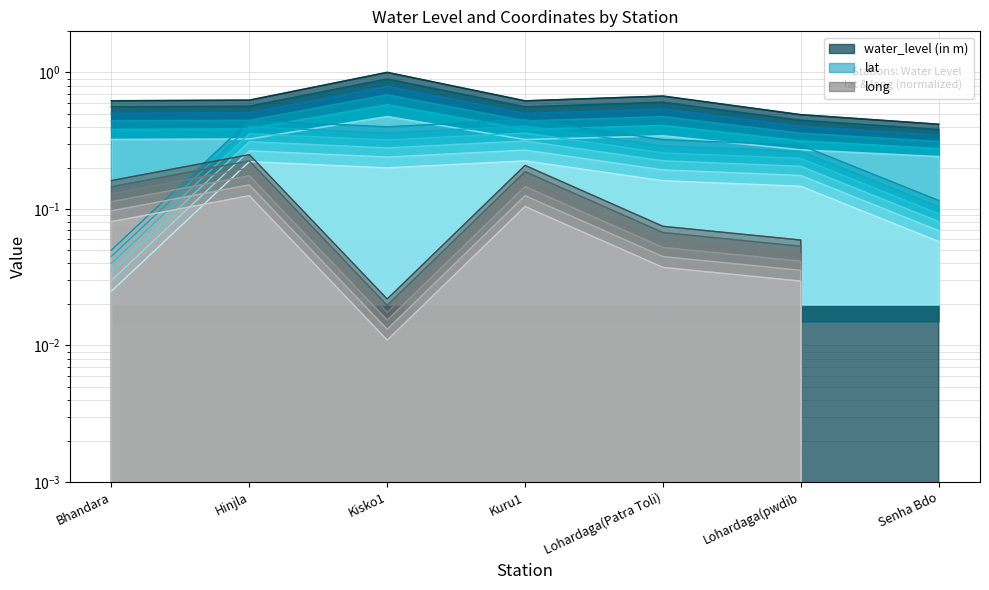

Reading left to right, list all the values displayed in this chart.

water_level (in m): Bhandara=0.3	Hinjla=0.3	Kisko1=0.5	Kuru1=0.3	Lohardaga(Patra Toli)=0.3	Lohardaga(pwdib=0.3	Senha Bdo=0.2
lat: Bhandara=0.0	Hinjla=0.4	Kisko1=0.3	Kuru1=0.4	Lohardaga(Patra Toli)=0.3	Lohardaga(pwdib=0.2	Senha Bdo=0.1
long: Bhandara=0.2	Hinjla=0.2	Kisko1=0.0	Kuru1=0.2	Lohardaga(Patra Toli)=0.1	Lohardaga(pwdib=0.1	Senha Bdo=0.0